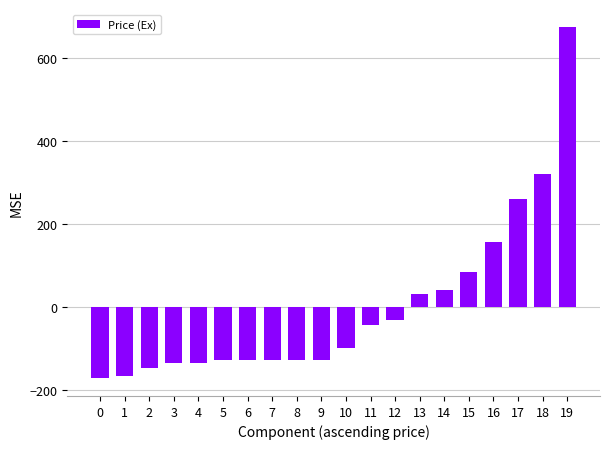

How many bars are there in total?

20